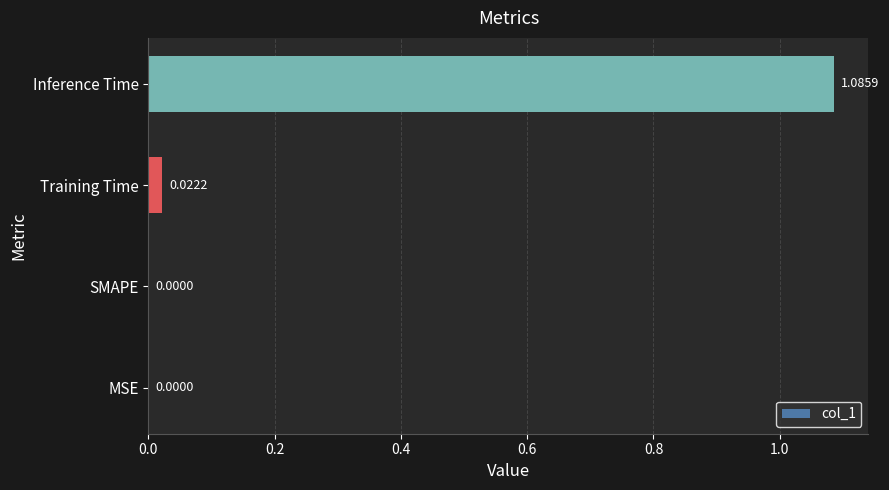

At which category does the chart reach its peak across all series?

Inference Time